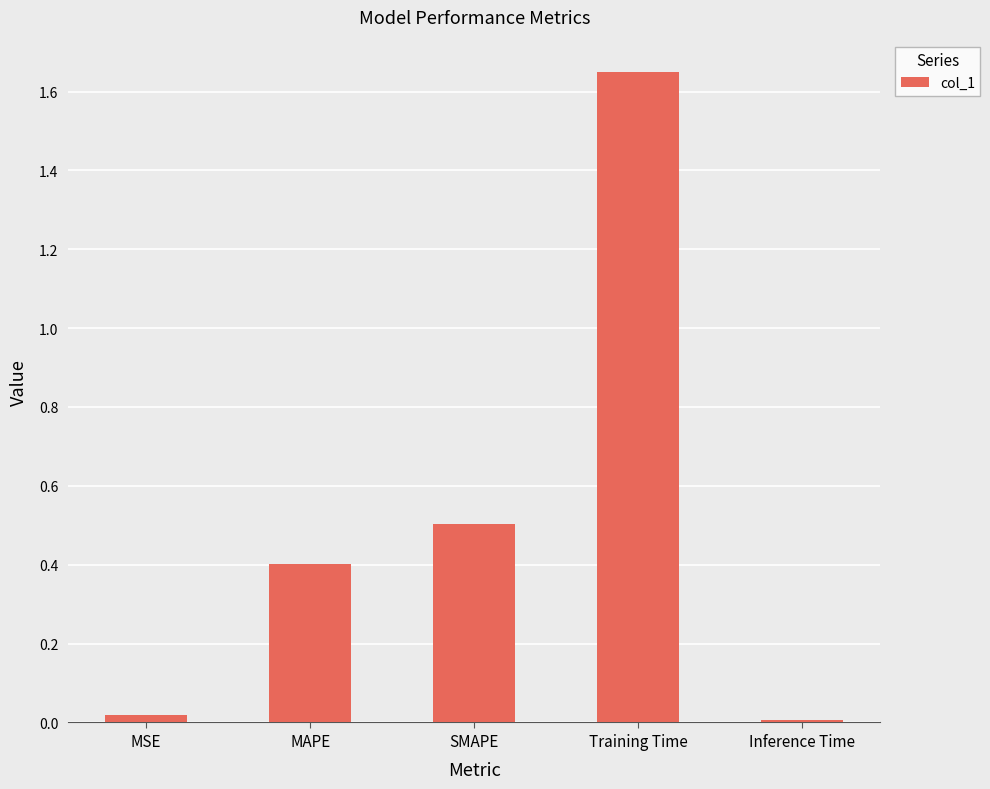

What is the sum of all values?

2.6